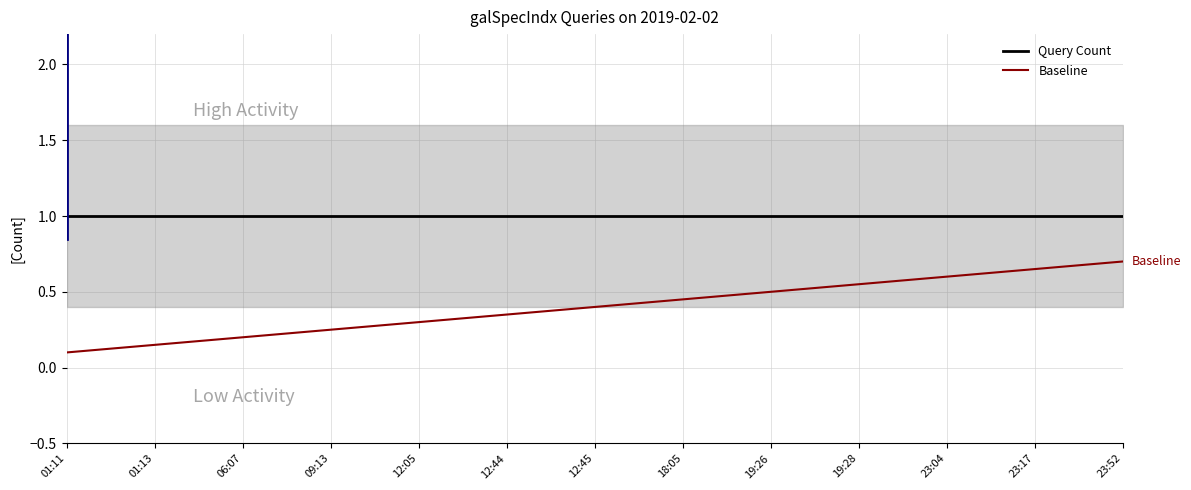

At 23:04, list the series in order from largest to smallest.

Query Count, Baseline